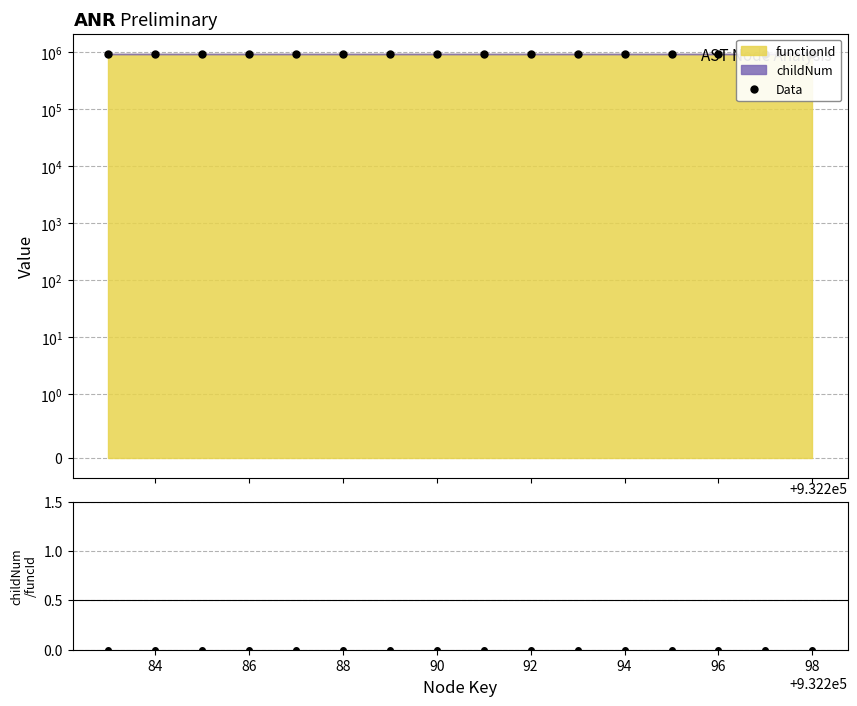

How many lines are shown in the chart?

1